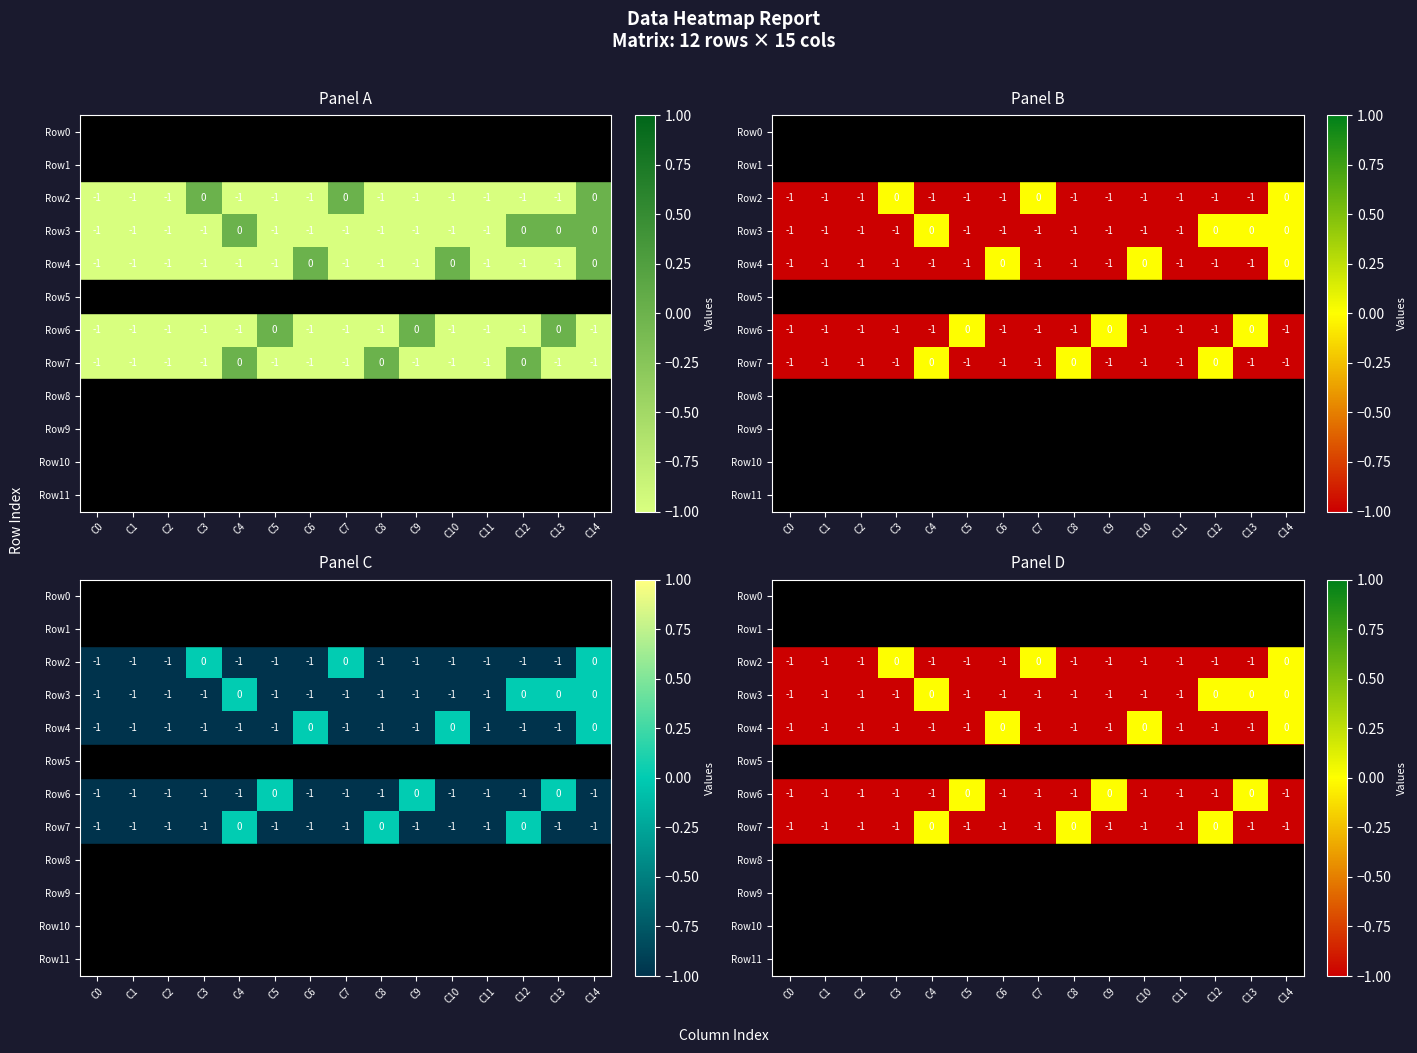

Count the Row3 values in the range -1 to 0.

15